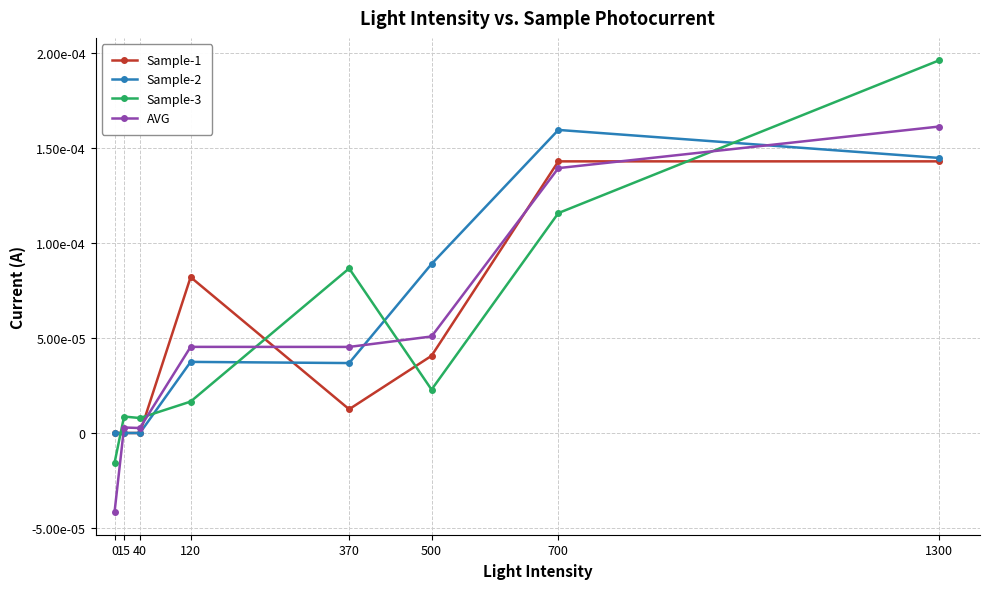

Rank the series by their maximum value, from lowest to highest.

Sample-1, Sample-2, AVG, Sample-3